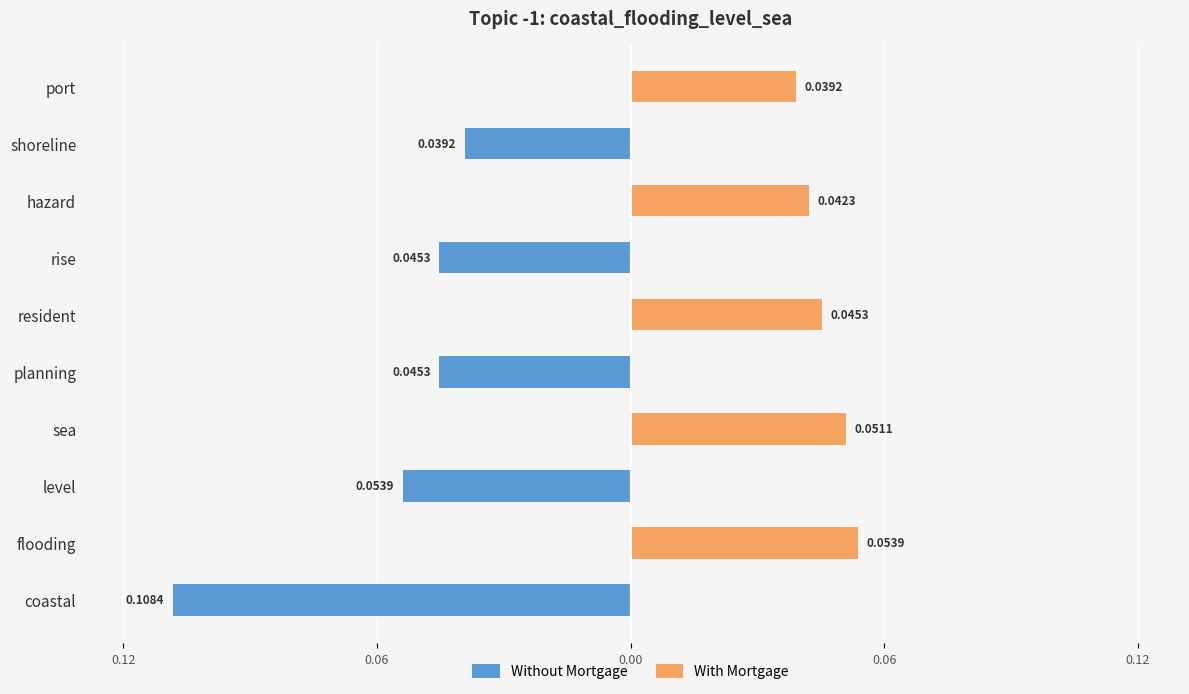

True or false: Without Mortgage has a value of -0.0 at 8.

False